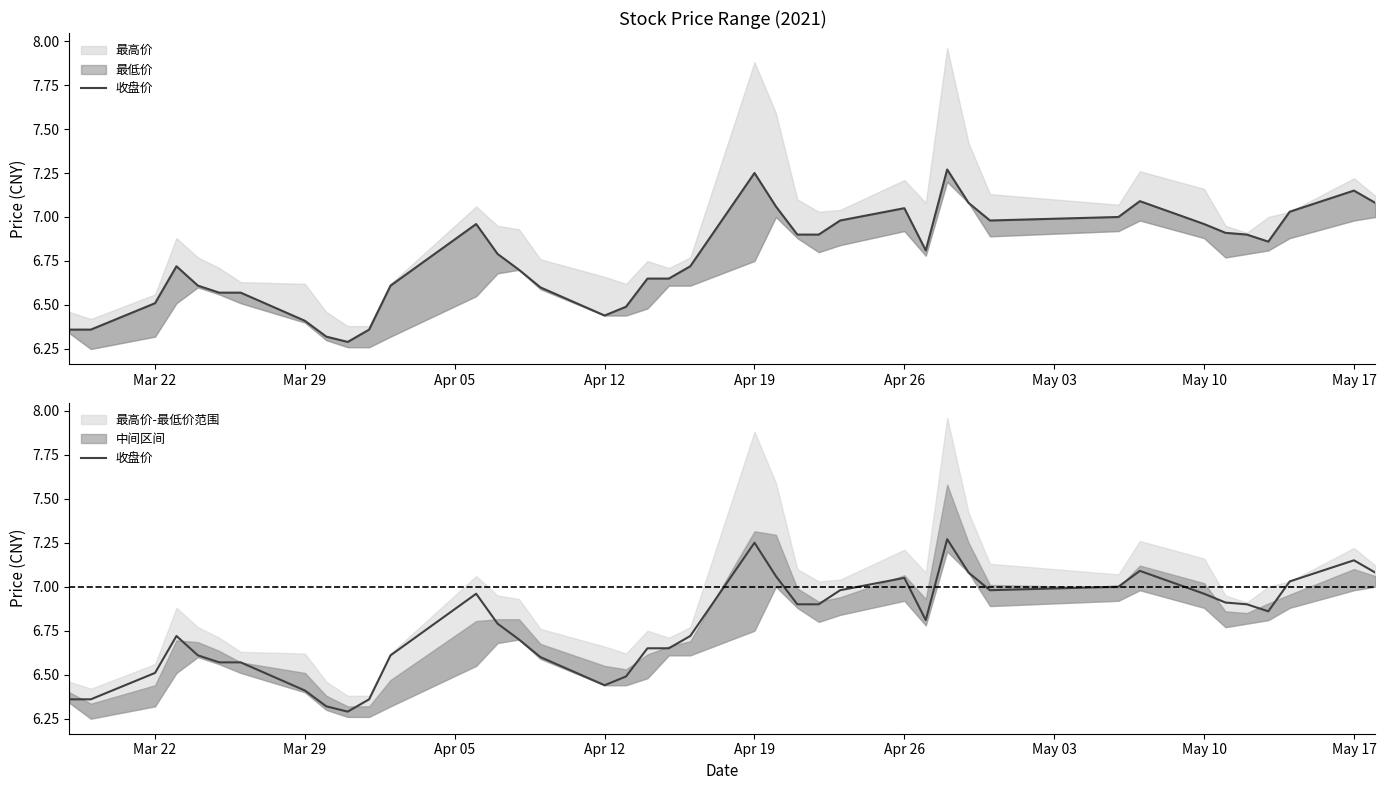

Reading left to right, what are all the values shown in this chart?

6.4	6.4	6.5	6.7	6.6	6.6	6.6	6.4	6.3	6.3	6.4	6.6	7.0	6.8	6.7	6.6	6.4	6.5	6.7	6.7	6.7	7.2	7.1	6.9	6.9	7.0	7.0	6.8	7.3	7.1	7.0	7.0	7.1	7.0	6.9	6.9	6.9	7.0	7.2	7.1